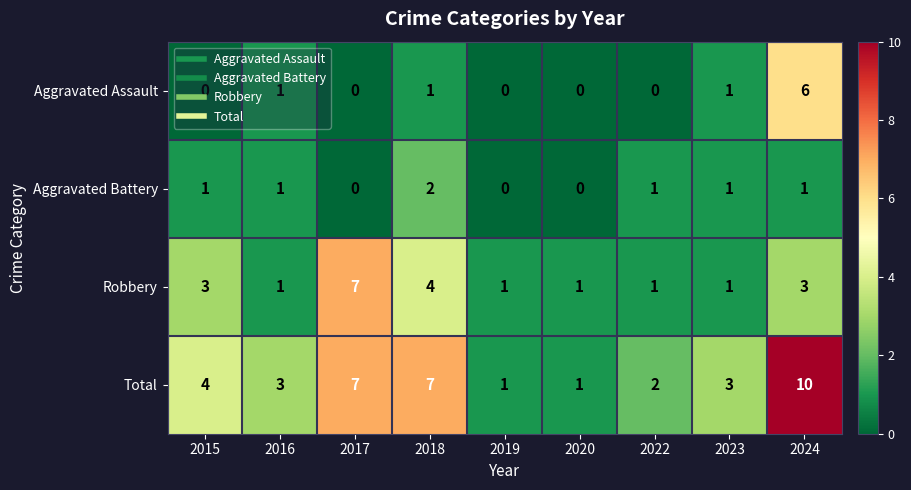

Rank the series at 2018 from lowest to highest value.

Aggravated Assault, Aggravated Battery, Robbery, Total